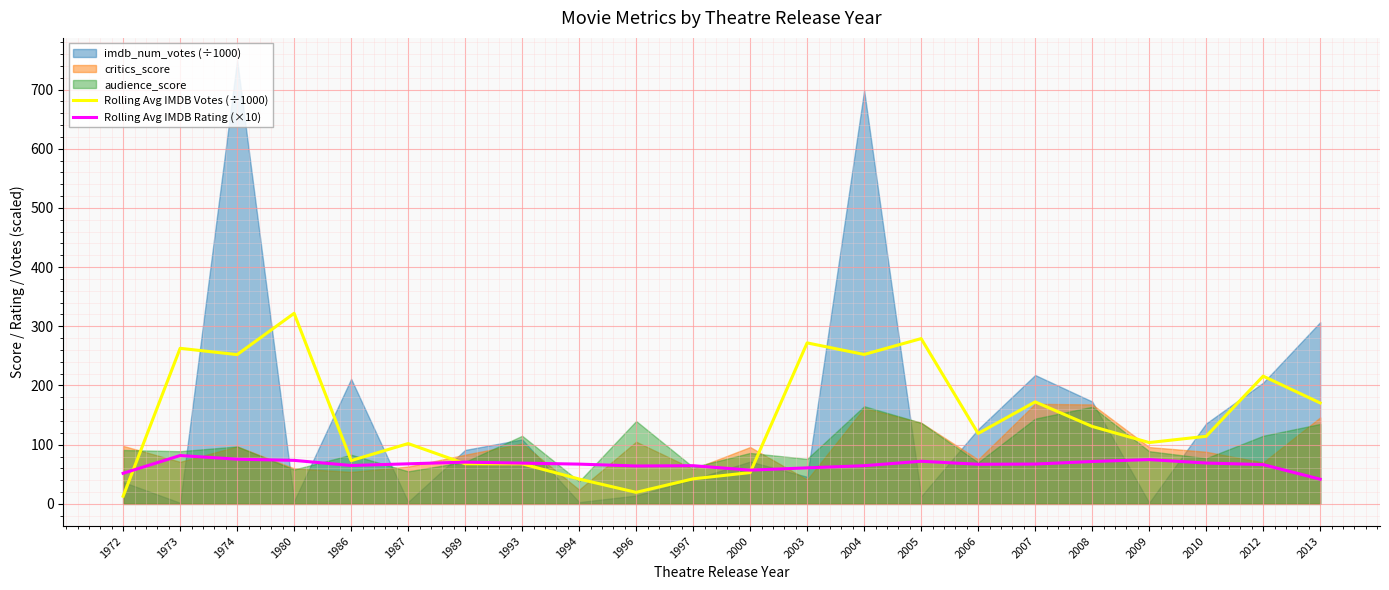

What value does the Rolling Avg IMDB Rating (×10) series have at 2012?

66.3